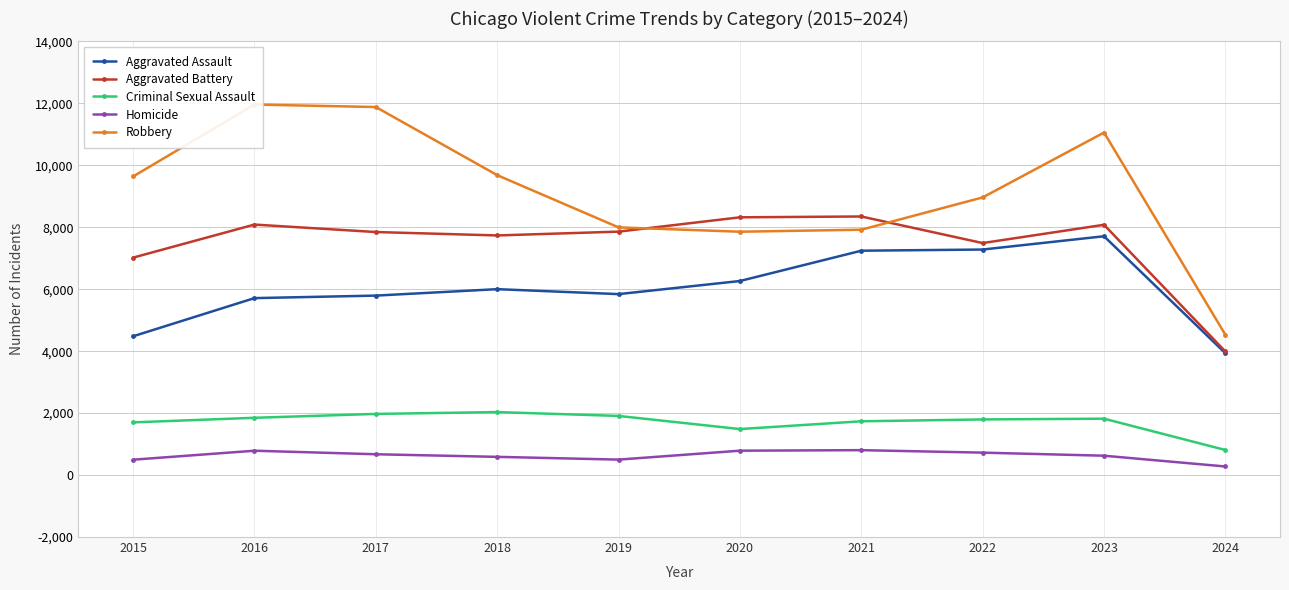

At which label does Aggravated Assault reach its peak?

2023